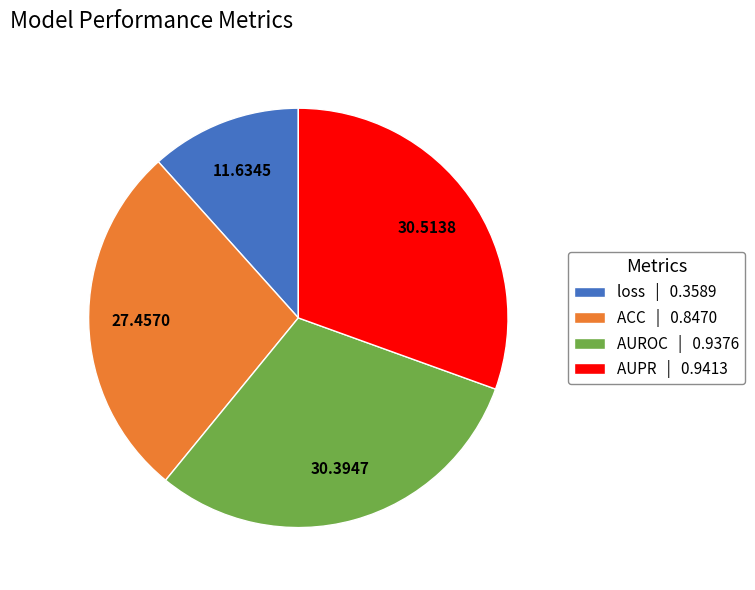

Is the sum of AUROC | 0.9376 and loss | 0.3589 greater than half?

No